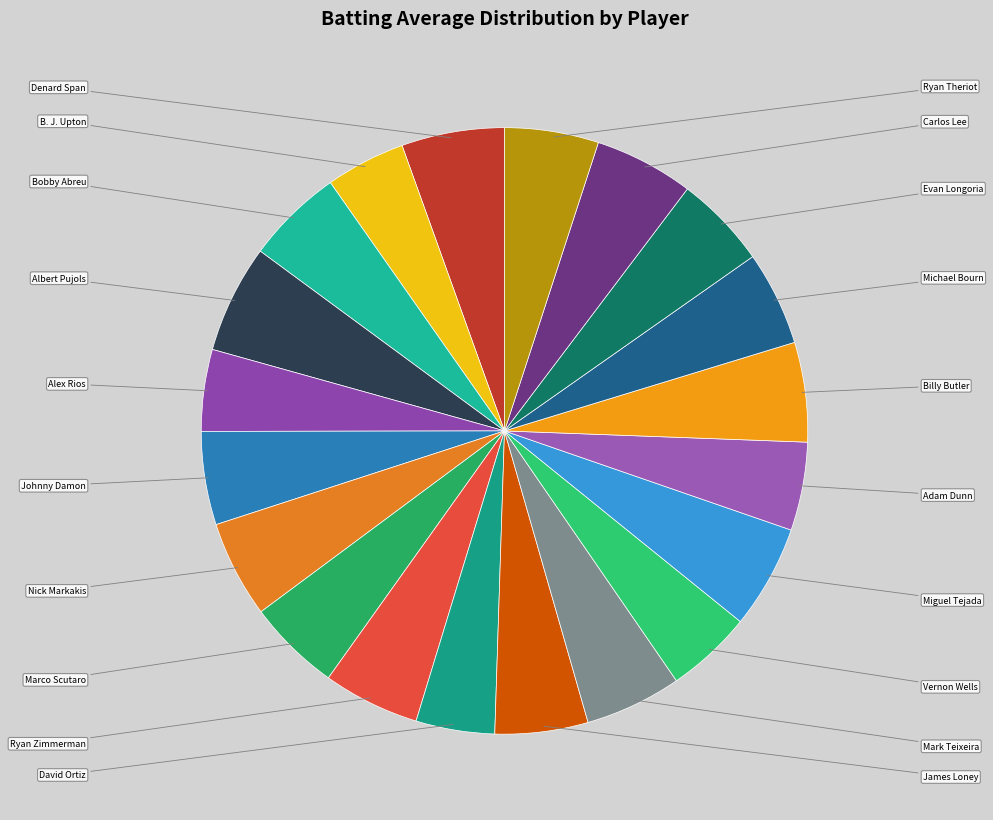

Is there a majority slice in this chart?

No